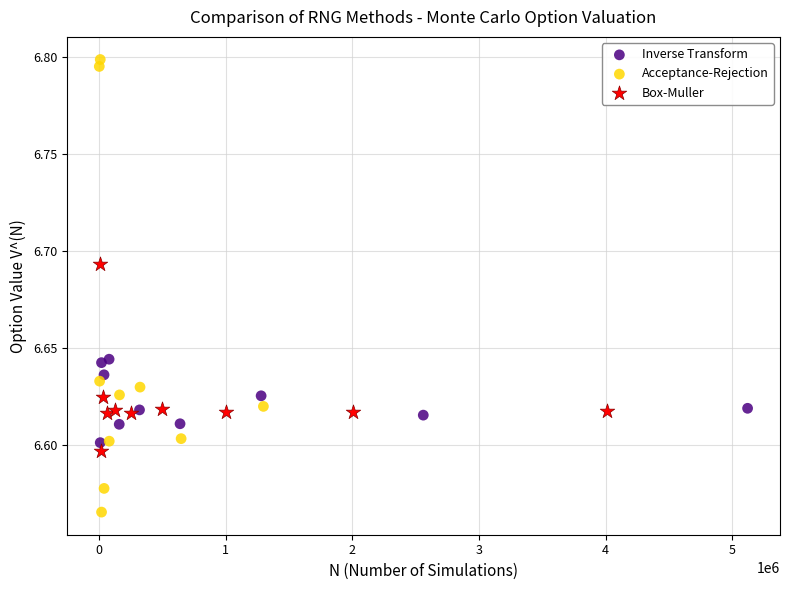

Which series contains the lowest Y value?

Acceptance-Rejection